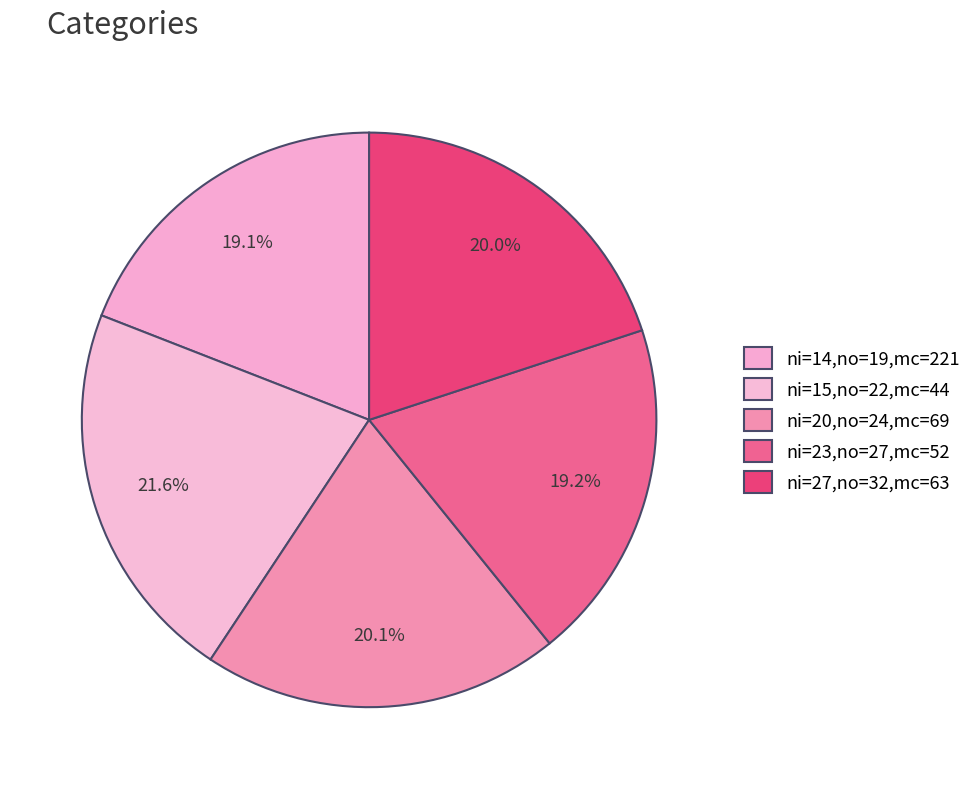

To the nearest percent, what is the difference between the ni=15,no=22,mc=44 and ni=14,no=19,mc=221 slice percentages?

3%